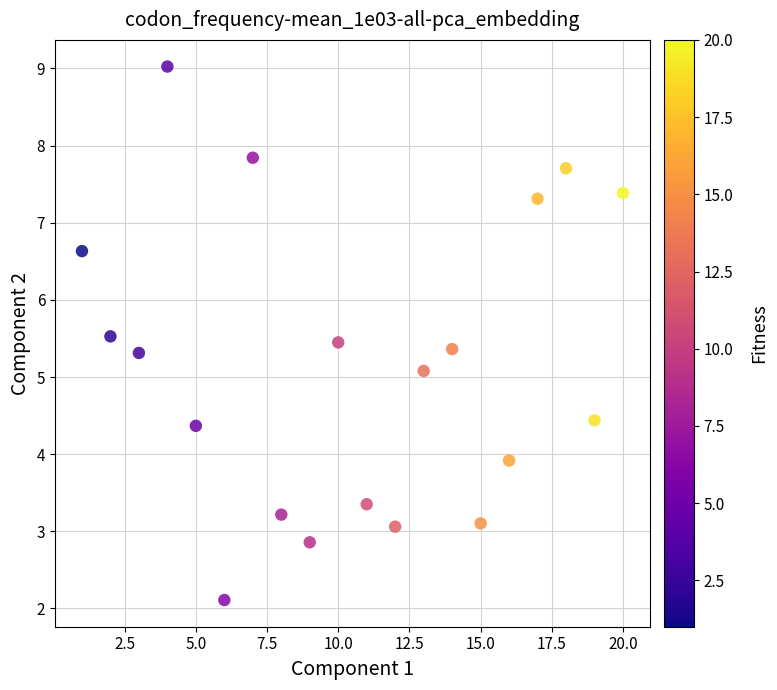

What is the range of X values (max minus min)?

19.0